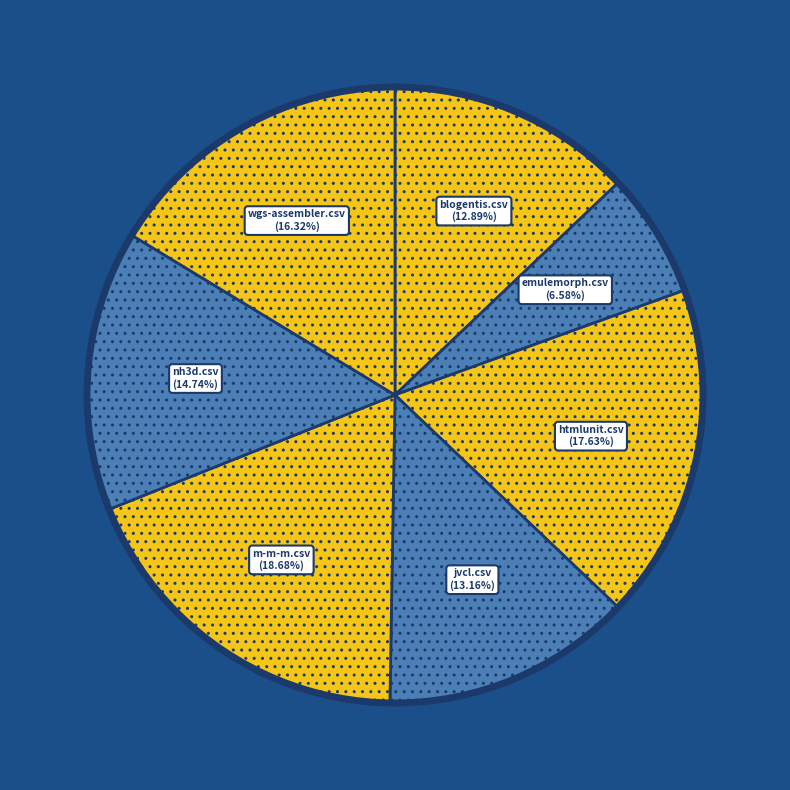

Count the number of slices in the pie.

7